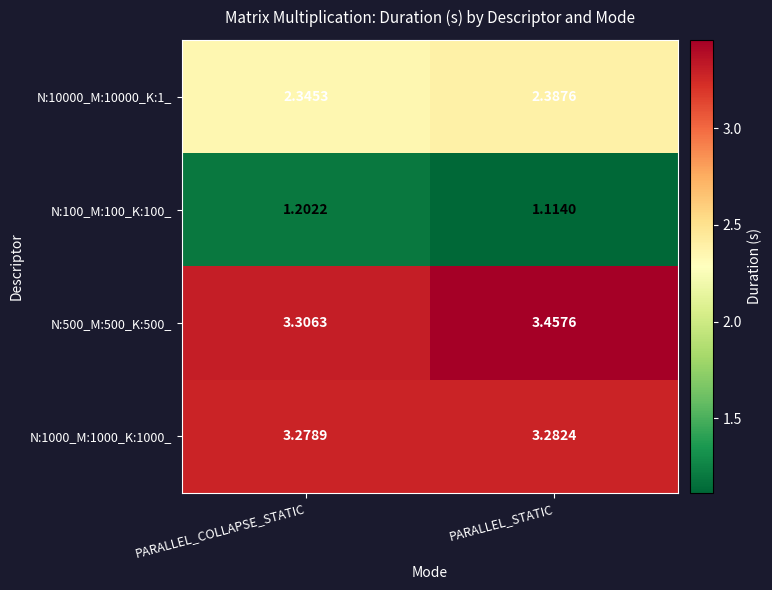

Which category has the highest value in the N:1000_M:1000_K:1000_ series?

PARALLEL_STATIC